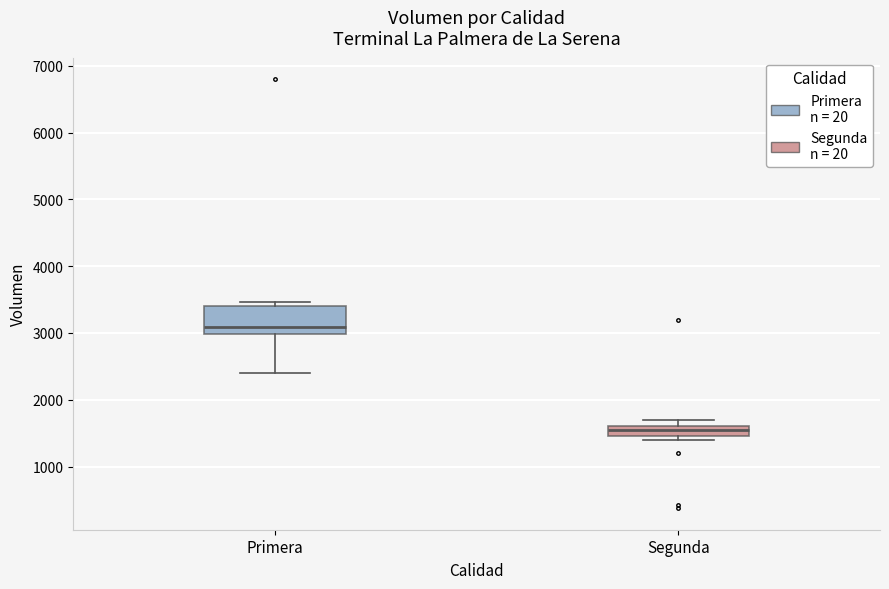

Where is the lower edge of the box for Segunda on the y-axis? The values are not printed on the chart, so give them approximately, as read against the axis.

1500